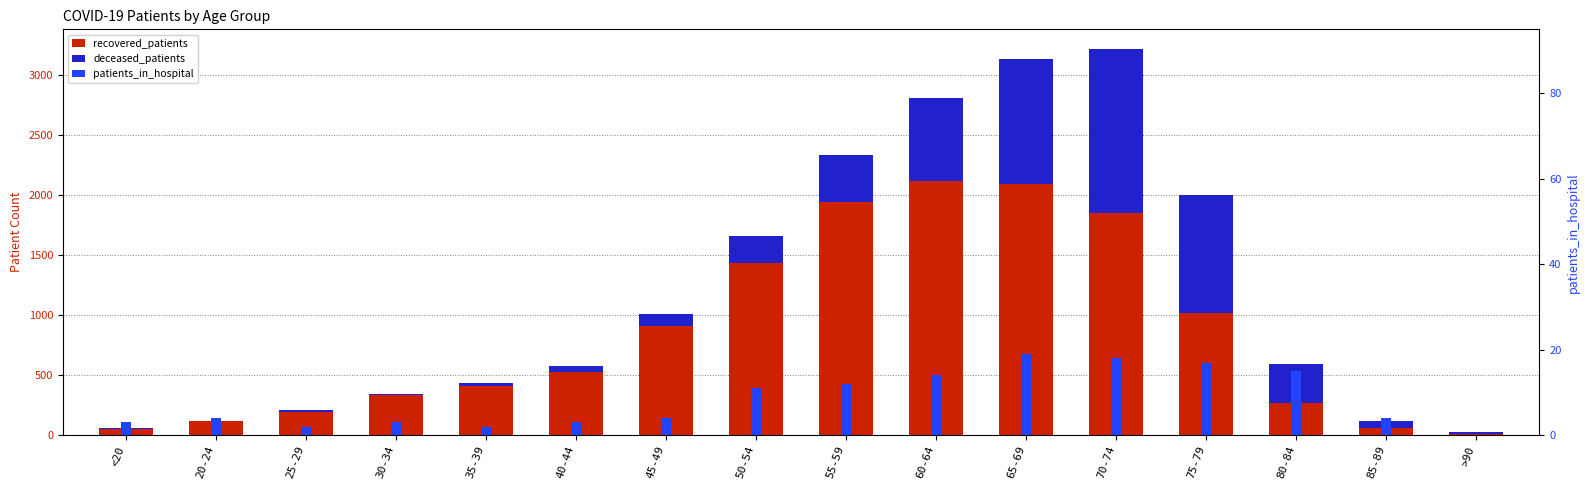

What is the sum of all recovered_patients values?

13321